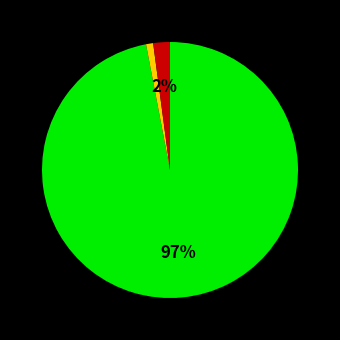

Is there any slice that represents more than half of the pie?

Yes